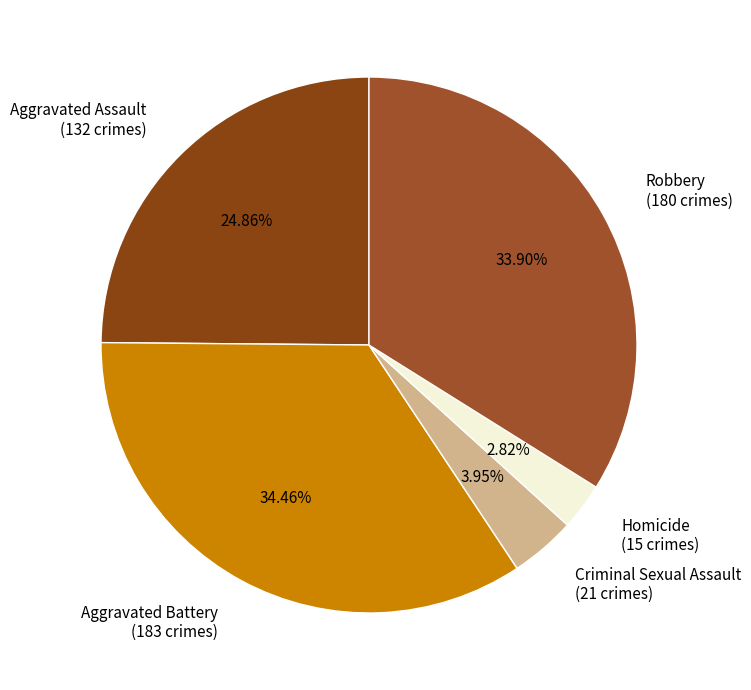

What is the ratio of the value at Criminal Sexual Assault to the value at Homicide?

1.4